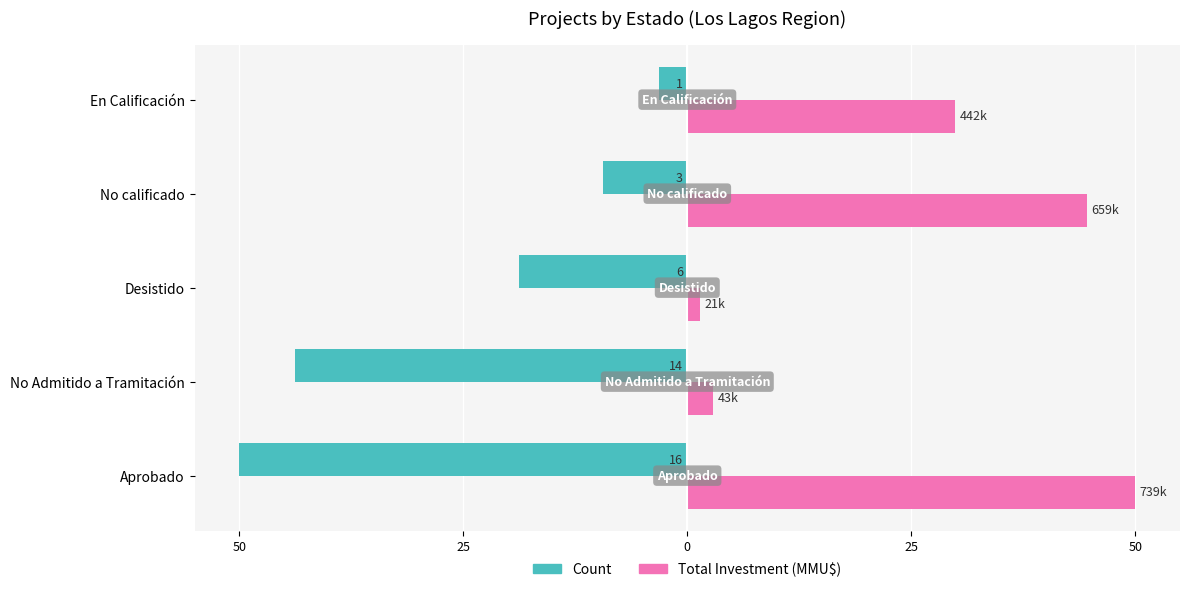

What is the label of the 2nd bar from the right?

No calificado